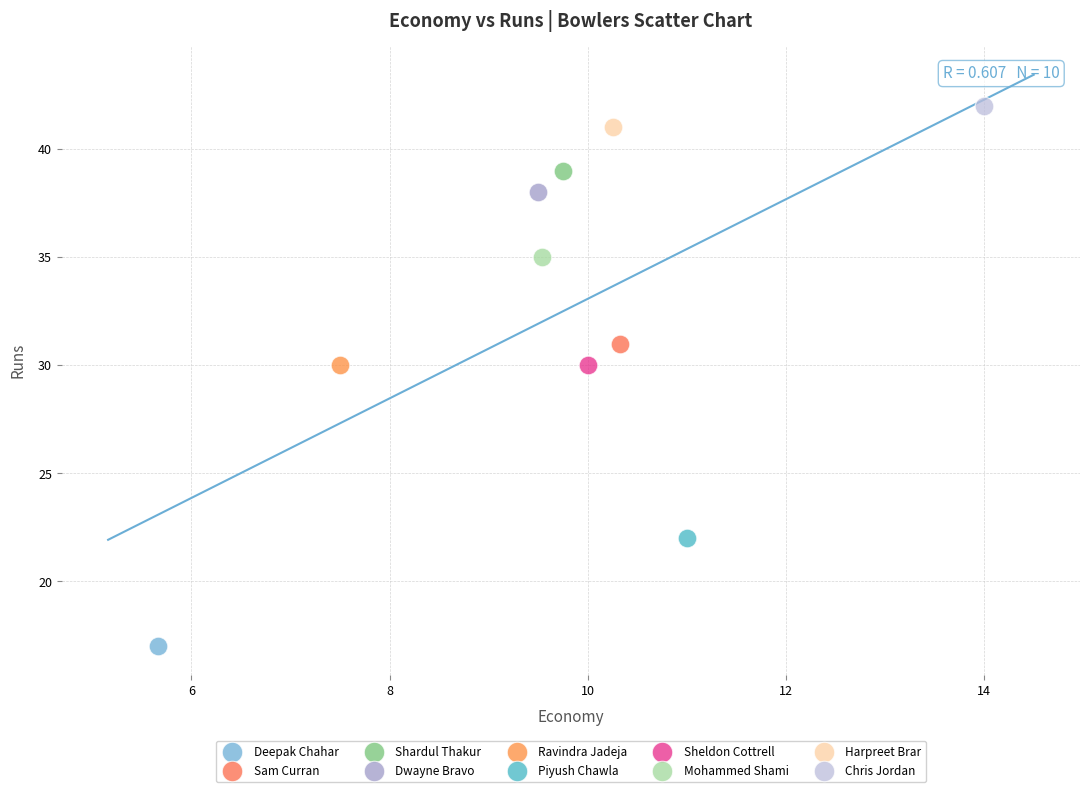

What are all the series names shown in the legend?

Deepak Chahar, Sam Curran, Shardul Thakur, Dwayne Bravo, Ravindra Jadeja, Piyush Chawla, Sheldon Cottrell, Mohammed Shami, Harpreet Brar, Chris Jordan